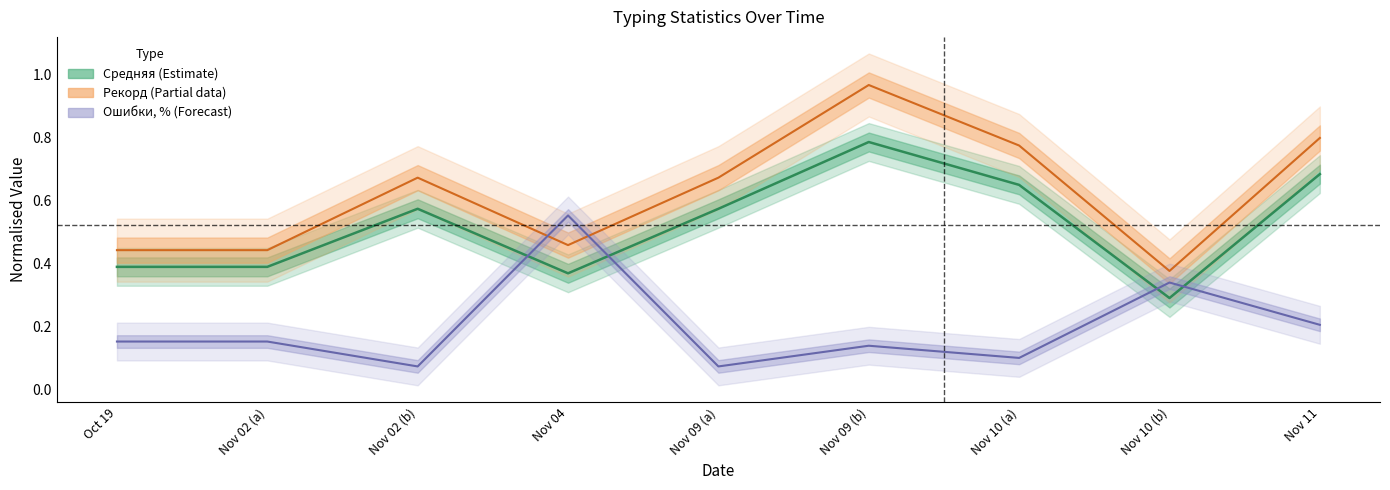

At Oct 19, list the series in order from smallest to largest.

Ошибки, %, Средняя, Рекорд